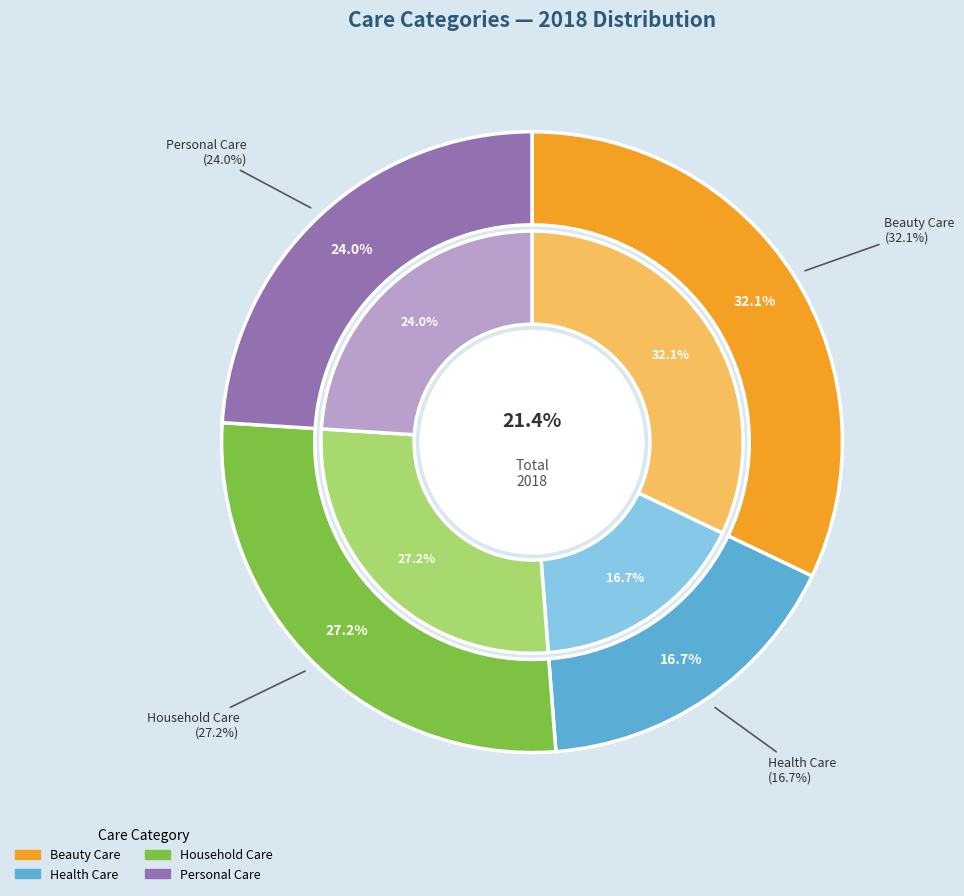

To the nearest percent, what portion does Beauty Care represent?

32%